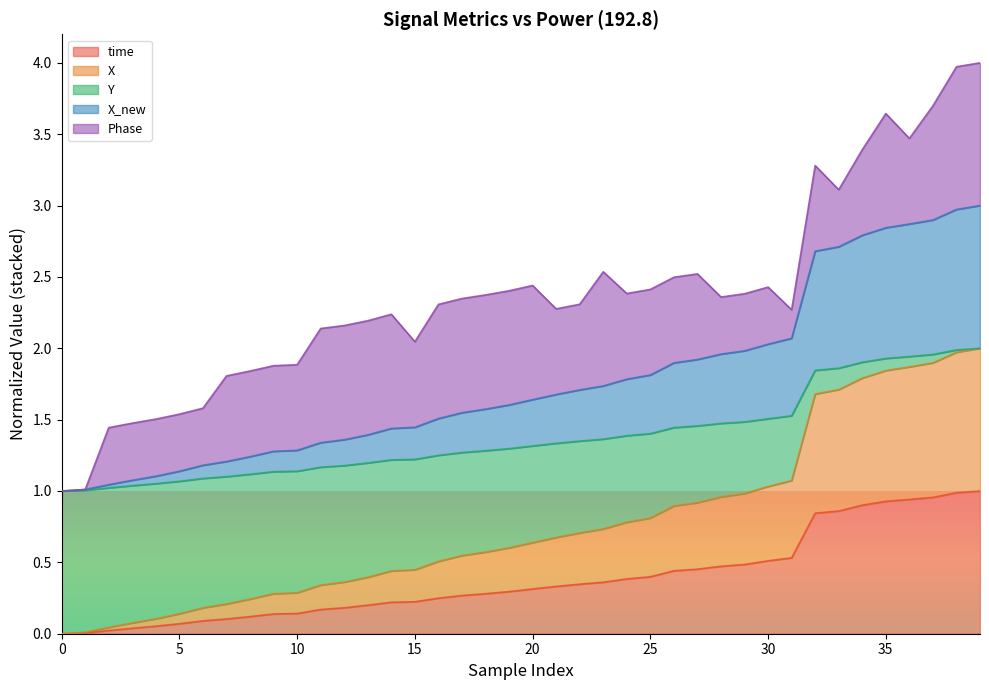

The time series shows 0.2 at 40. True or false?

False